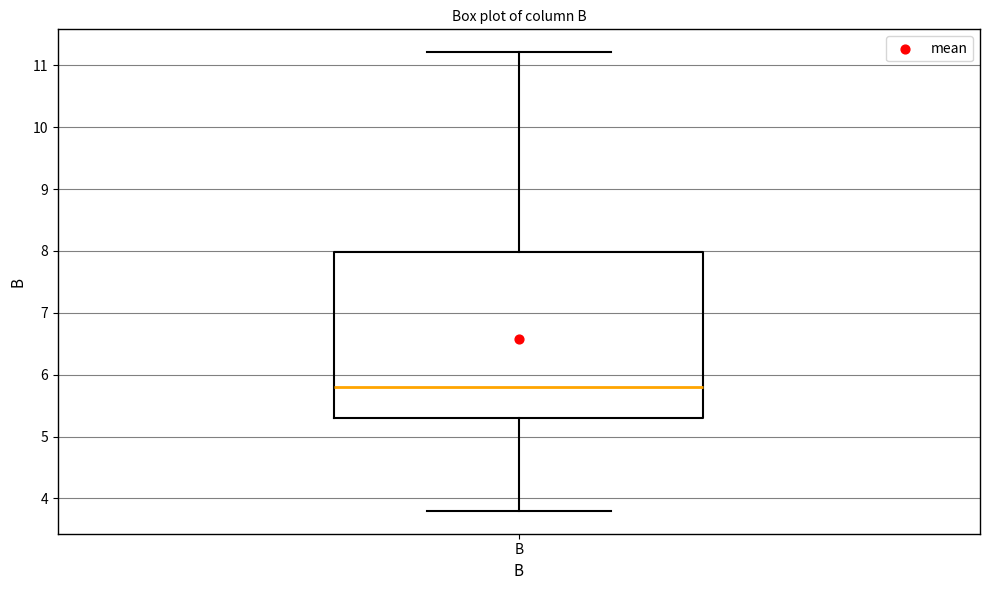

Read this box plot against the y-axis: the position of the median line, the range covered by the box, and the ends of both whiskers. The values are not printed on the chart, so give them approximately, as read against the axis.

median 5.8, box 5.3 to 8.0, whiskers 3.8 to 11.2